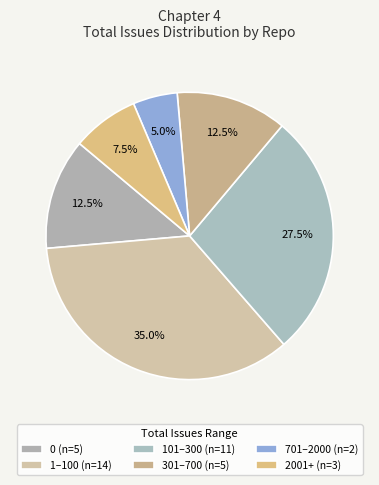

Count the number of slices in the pie.

6